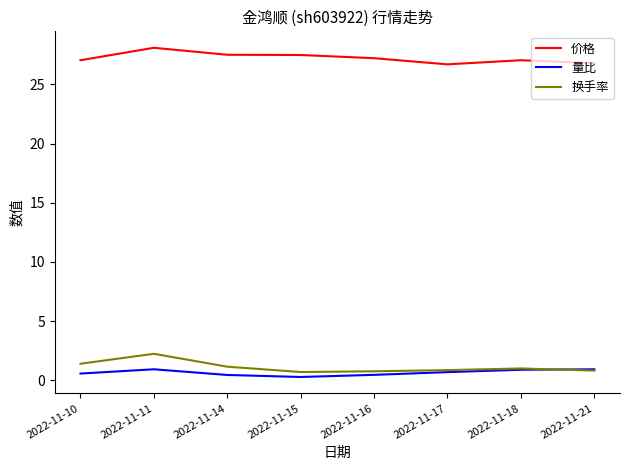

What is the average value of the 量比 series?

0.6